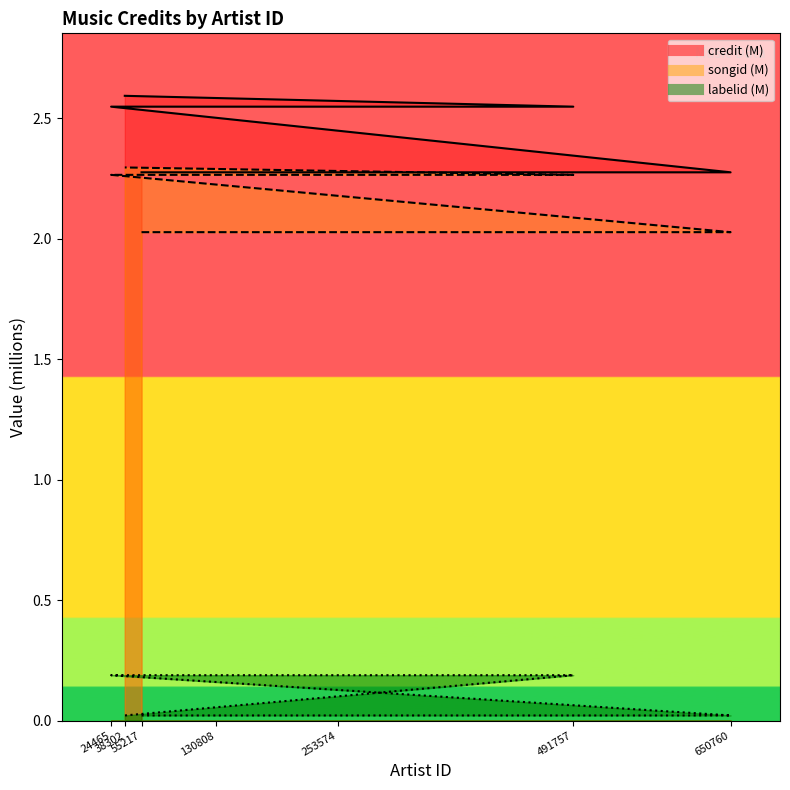

What is the sum of all songid values?

15.2